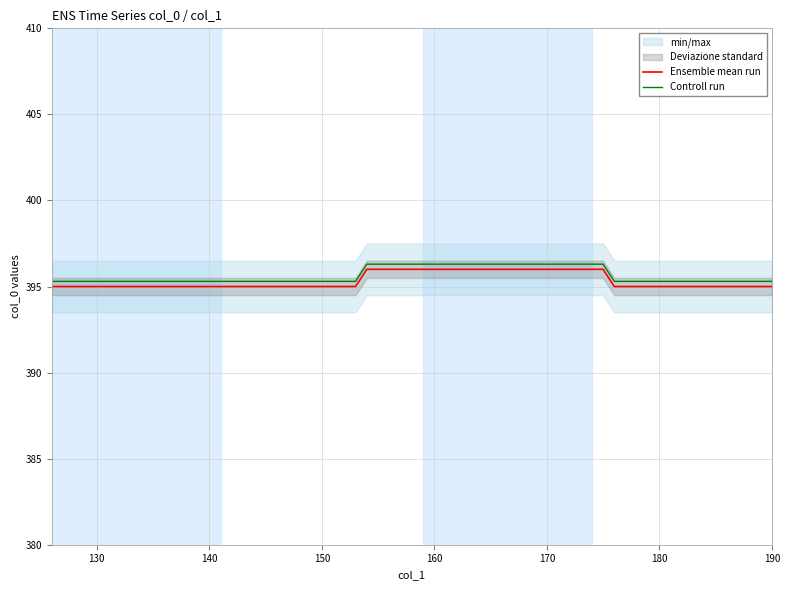

True or false: Ensemble mean run and Controll run cross at least once.

False